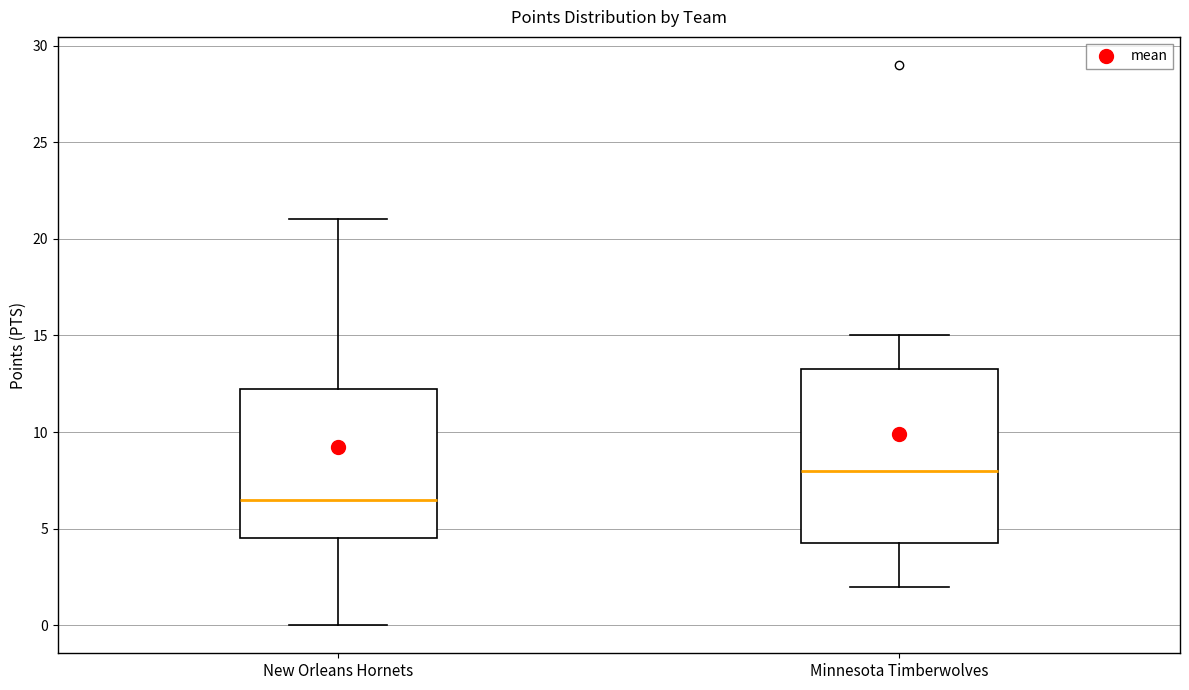

Reading left to right, read every box against the y-axis: the position of its median line, the range the box covers, and the ends of its whiskers. The values are not printed on the chart, so give them approximately, as read against the axis.

New Orleans Hornets: median 6.5, box 4.5 to 12.5, whiskers 0.0 to 21.0
Minnesota Timberwolves: median 8.0, box 4.5 to 13.5, whiskers 2.0 to 15.0